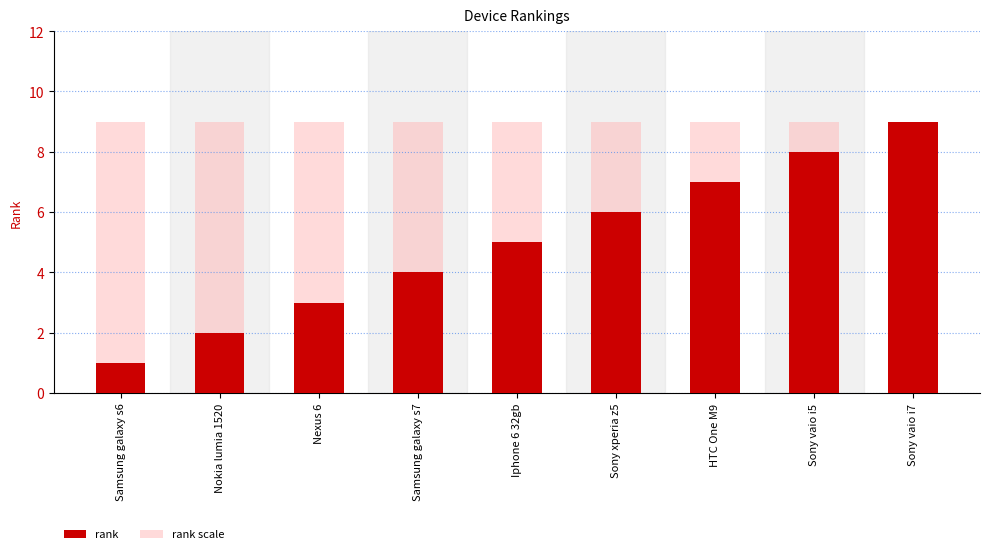

The value of rank scale at HTC One M9 is 2. True or false?

False